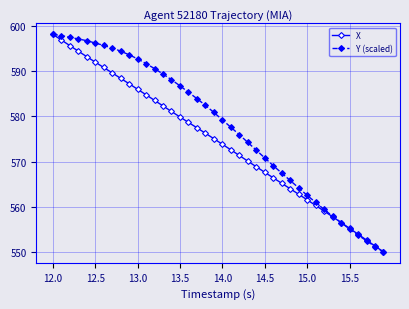

What are all the series names shown in the legend?

X, Y (scaled)